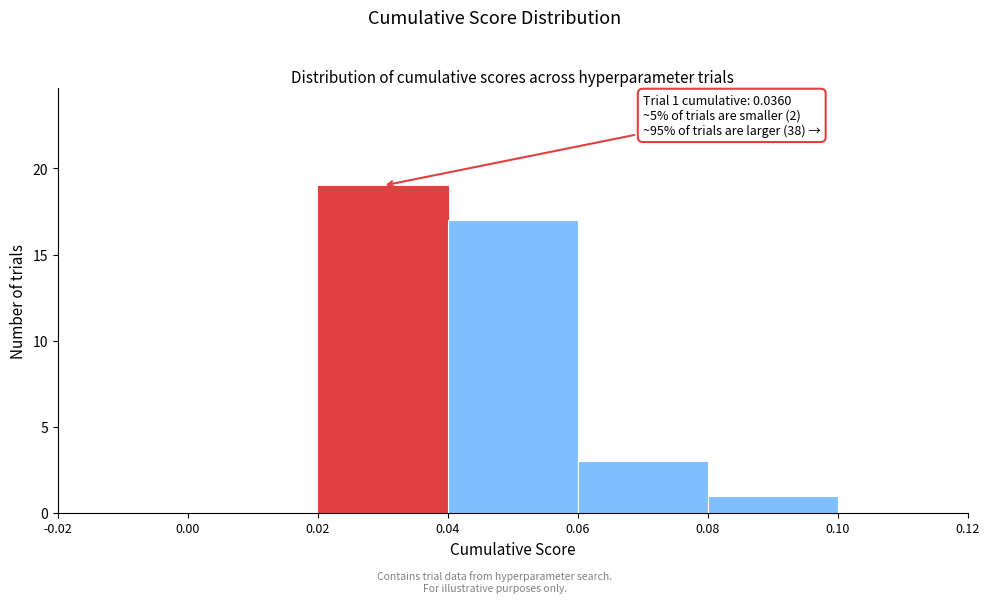

Which range on the x-axis has the tallest bar?

0.02 to 0.04